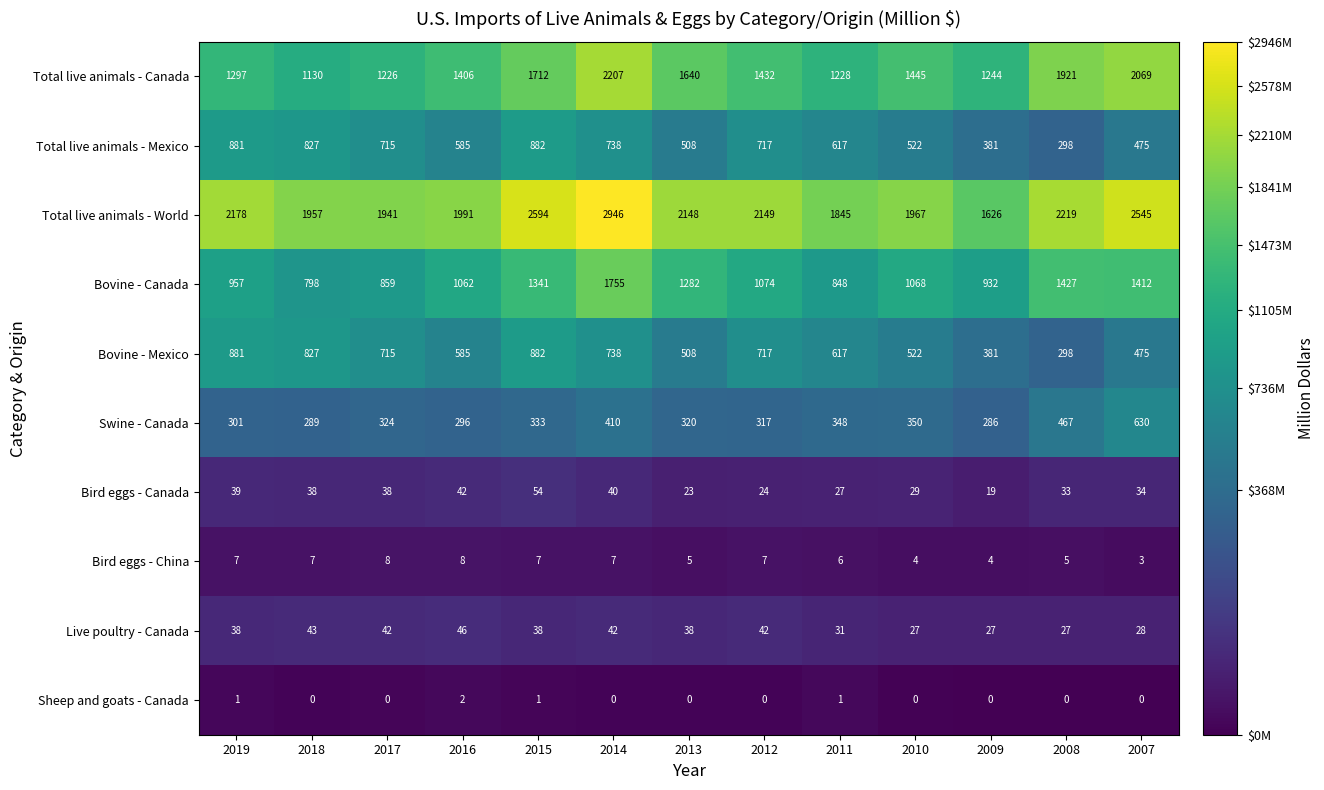

What is the total value across all series at 2012?

6479